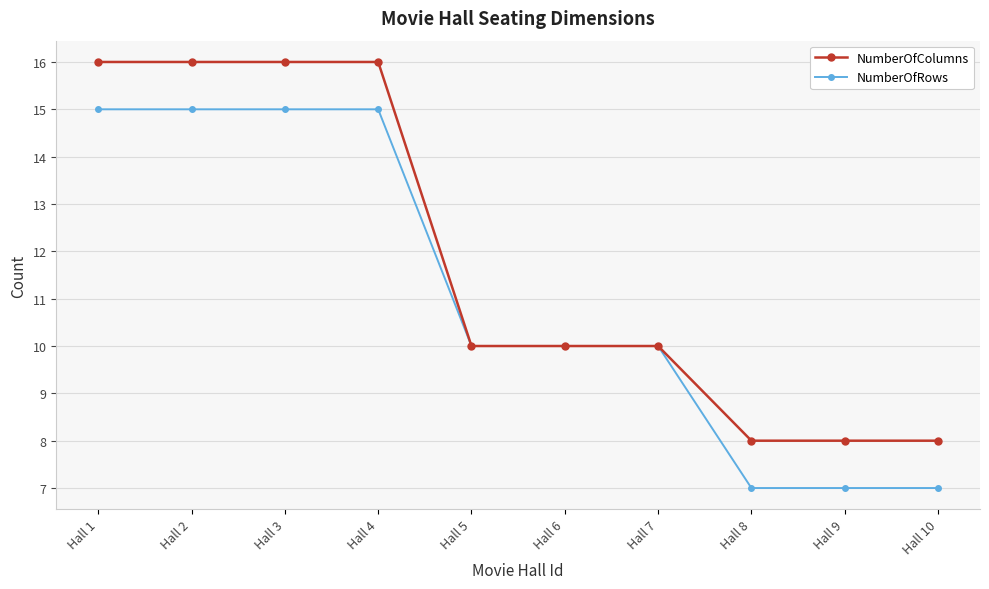

How many categories are shown in the chart?

10